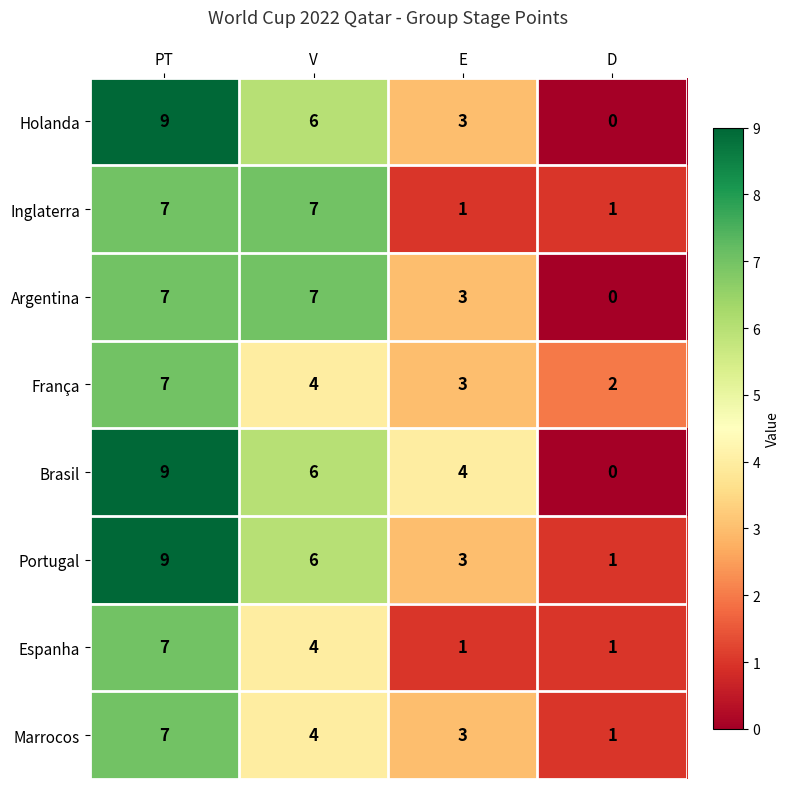

What is the sum of the Inglaterra values at V and D?

8